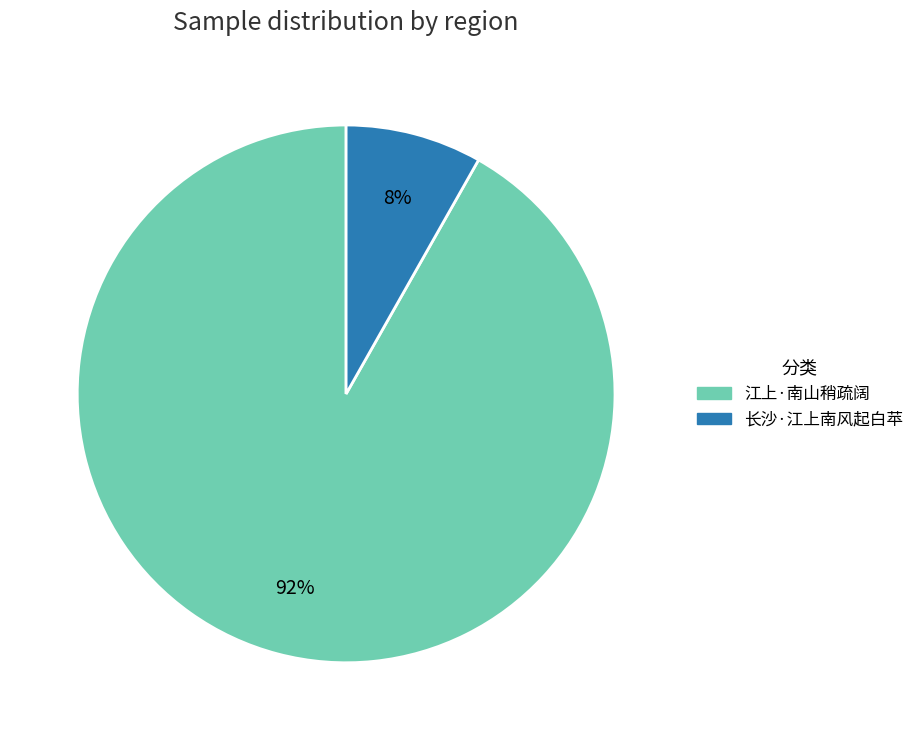

How many segments does this pie chart have?

2